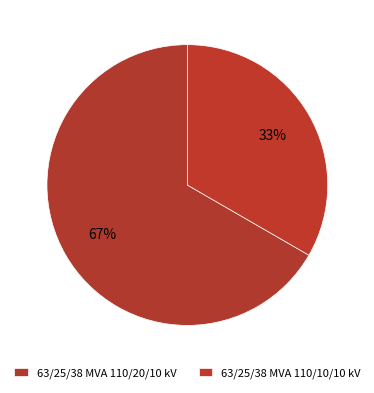

Which has a higher value, 63/25/38 MVA 110/10/10 kV or 63/25/38 MVA 110/20/10 kV?

63/25/38 MVA 110/20/10 kV